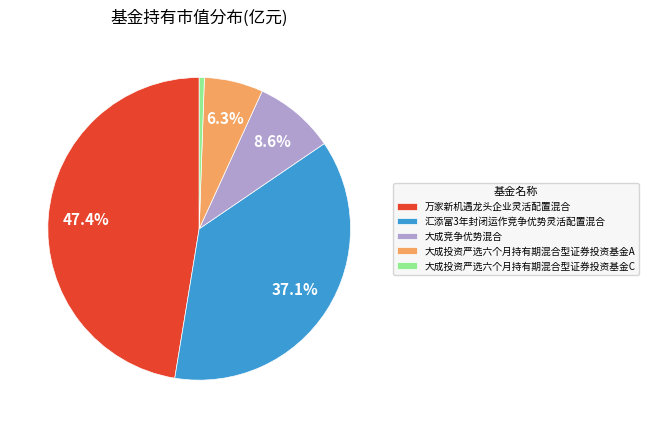

Which category has the biggest portion of the pie?

万家新机遇龙头企业灵活配置混合